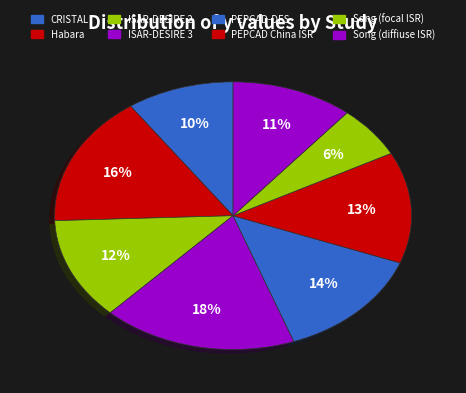

Count the number of slices in the pie.

8